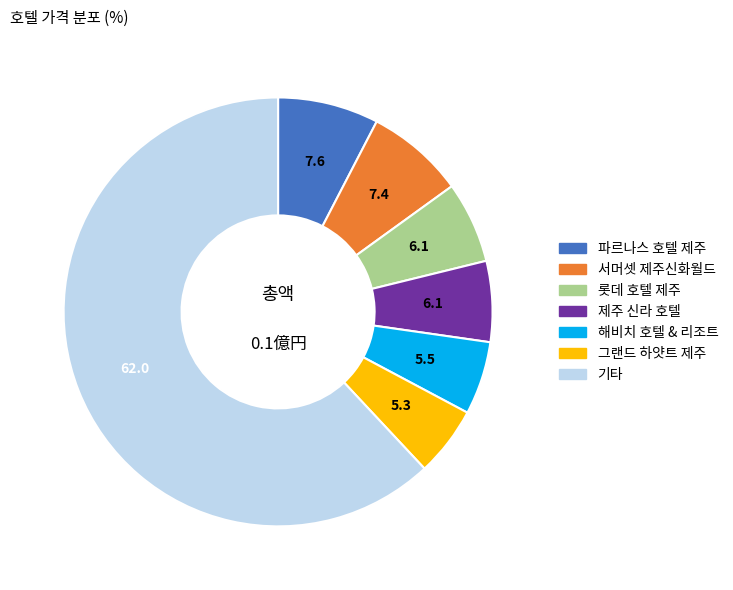

Is there a majority slice in this chart?

Yes